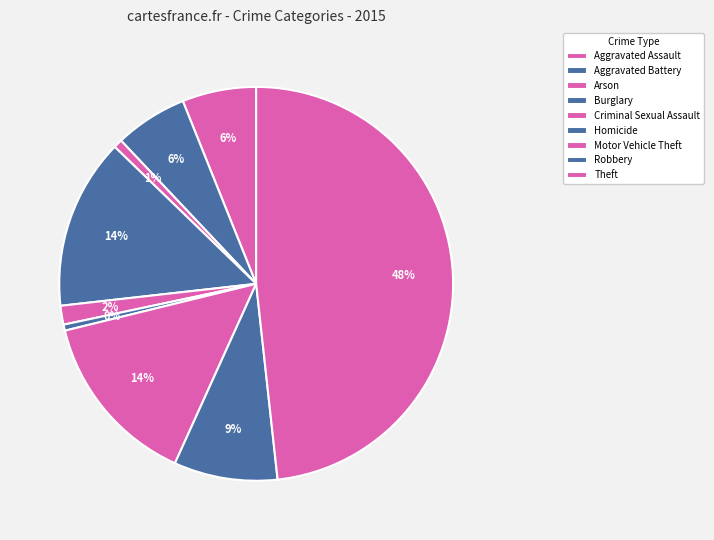

How many segments does this pie chart have?

9